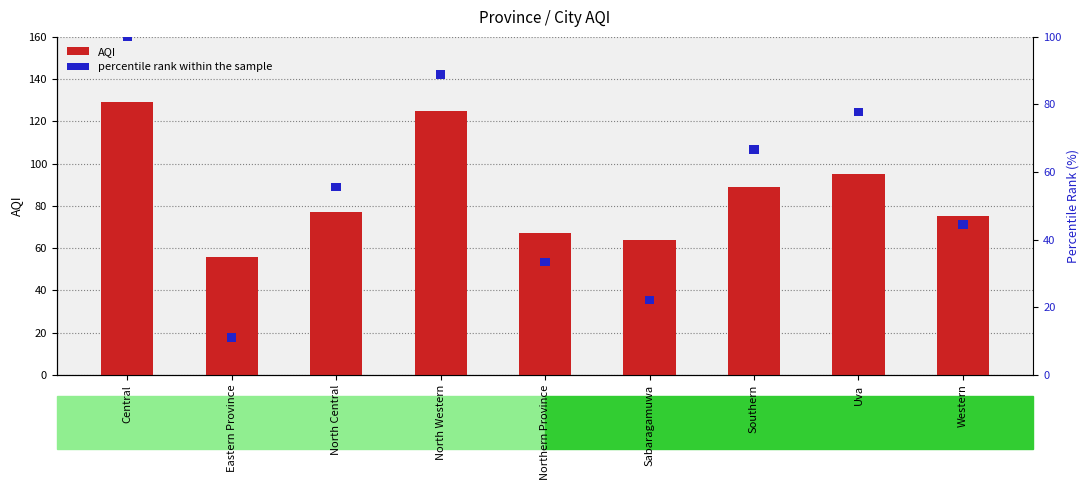

What is the smallest value displayed?

2.5